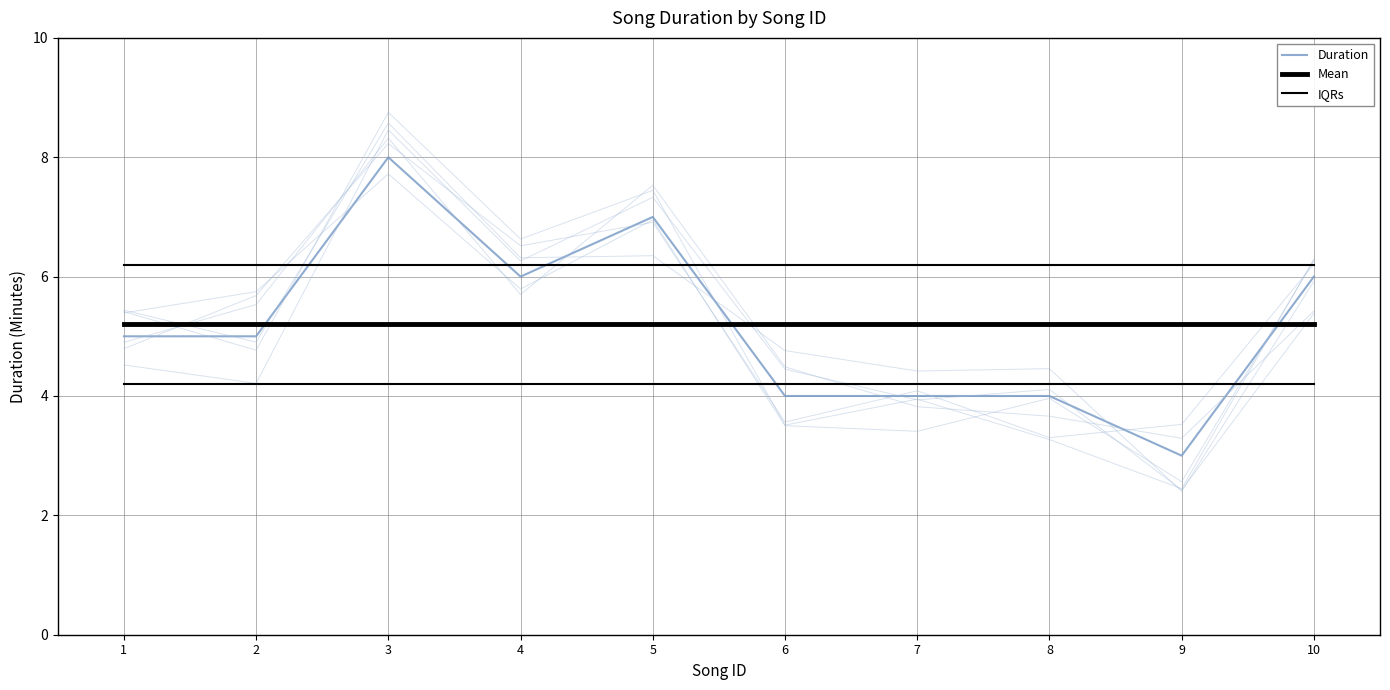

Read the IQRs value at 2.

6.2